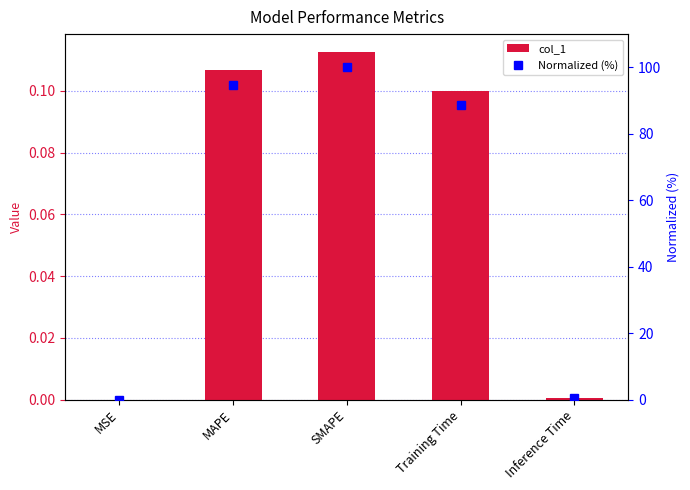

The value of Normalized (%) at Inference Time is 0.8. True or false?

False